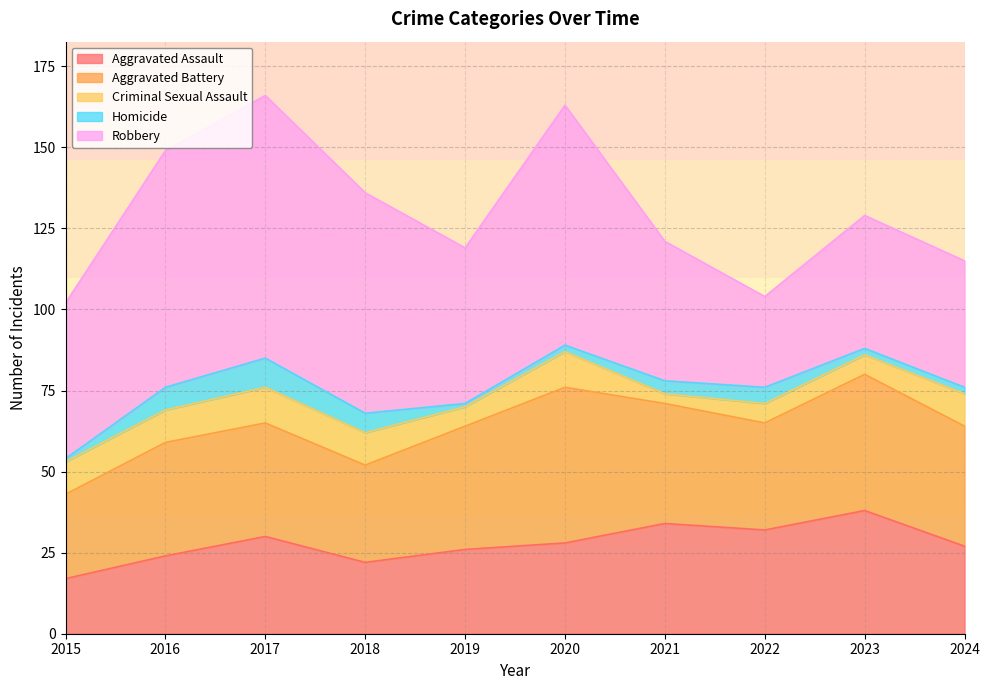

At 2019, list the series in order from smallest to largest.

Homicide, Criminal Sexual Assault, Aggravated Assault, Aggravated Battery, Robbery